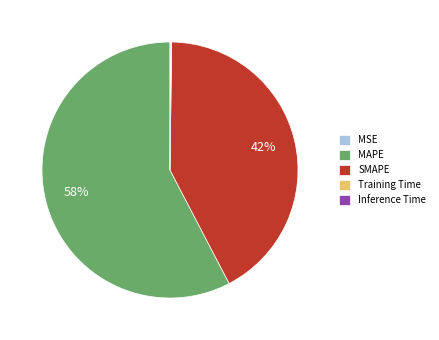

Which has a higher value, SMAPE or MAPE?

MAPE